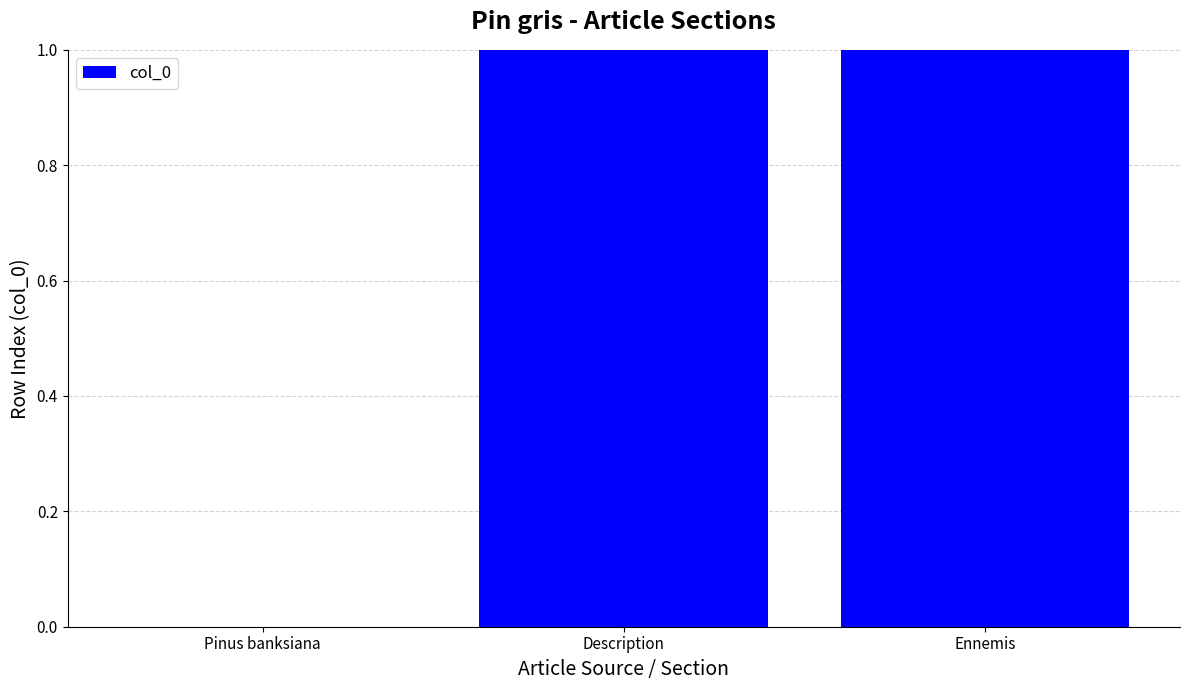

What is the change in value from Pinus banksiana to Description?

+1